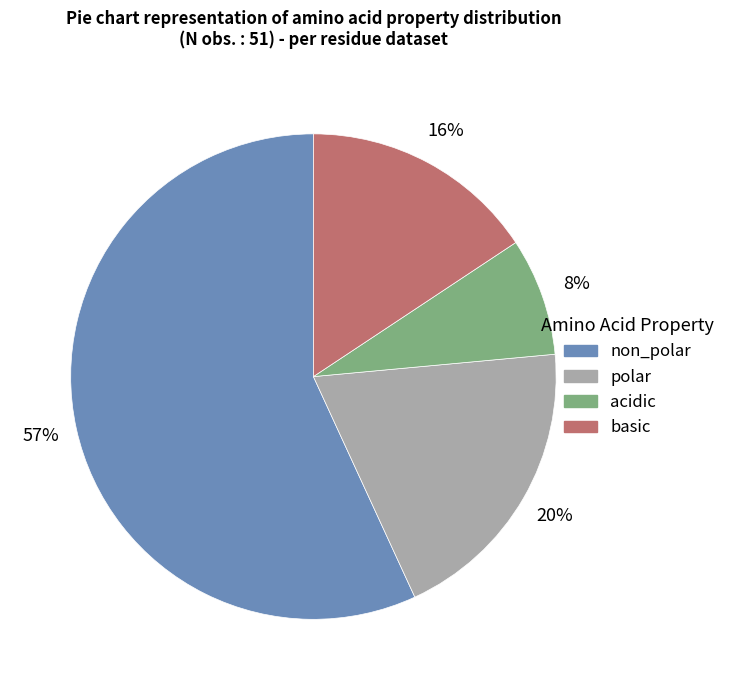

Which has a higher value, basic or acidic?

basic